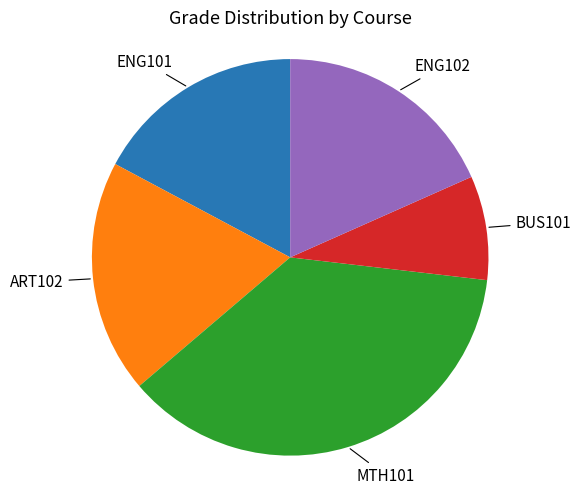

Is there any slice that represents more than half of the pie?

No